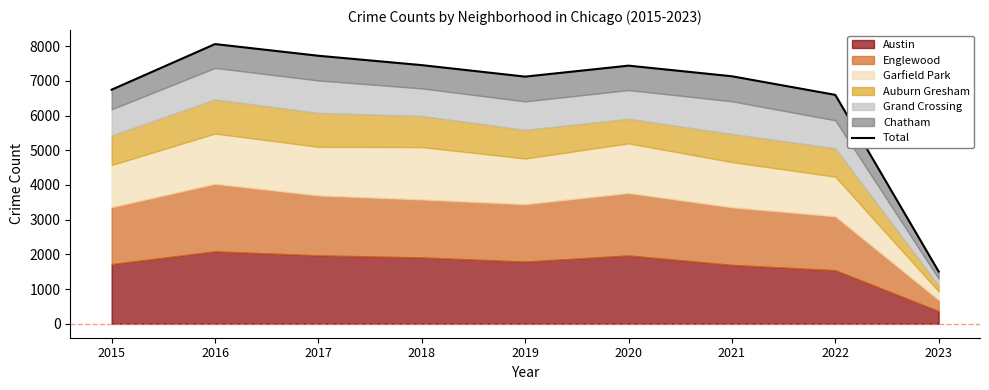

What is the change in value from 2015 to 2018?

+708